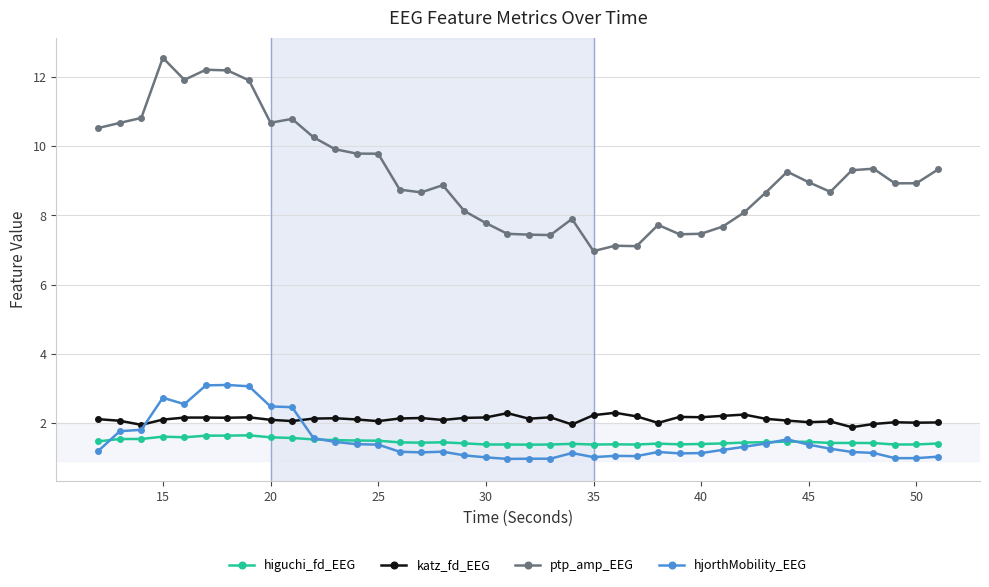

At how many categories does at least one series exceed 6?

40